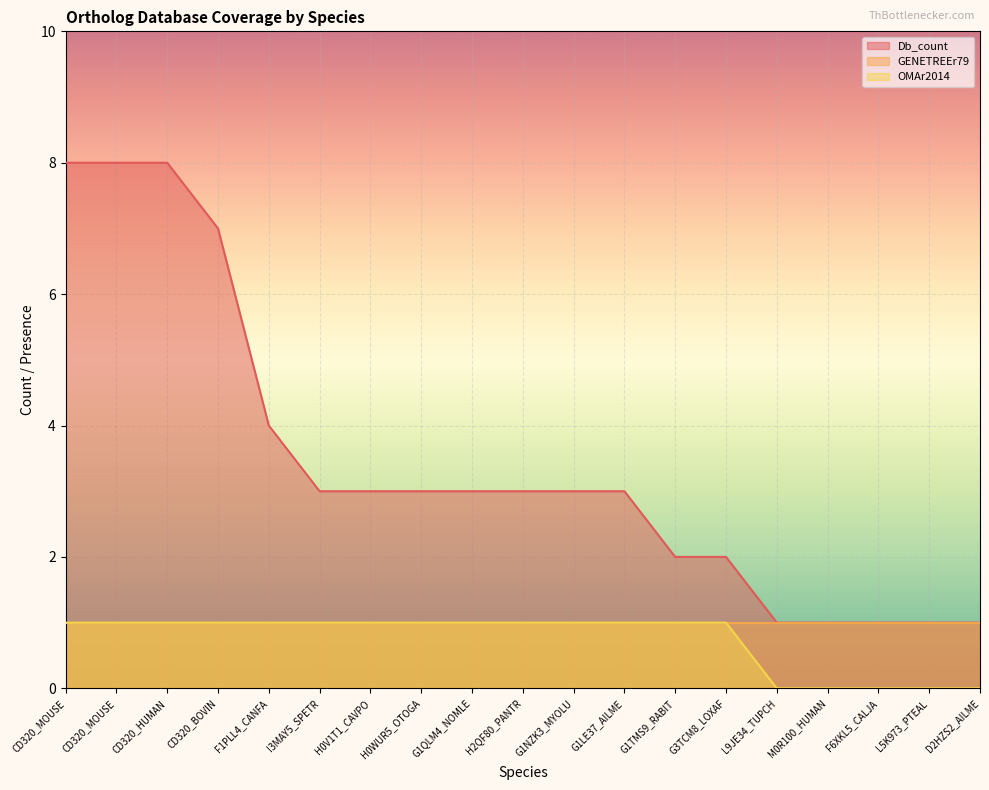

What is the label of the 11th point from the right?

G1QLM4_NOMLE